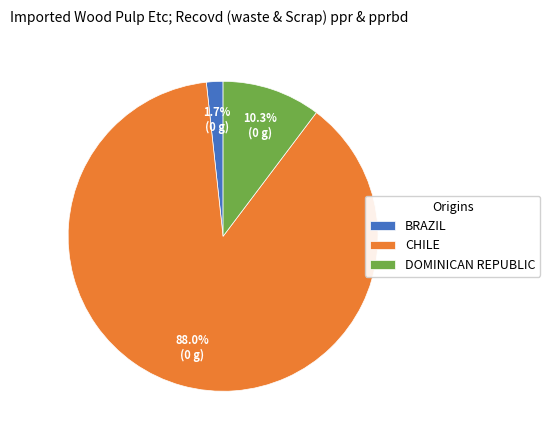

Between DOMINICAN REPUBLIC and BRAZIL, which is larger?

DOMINICAN REPUBLIC